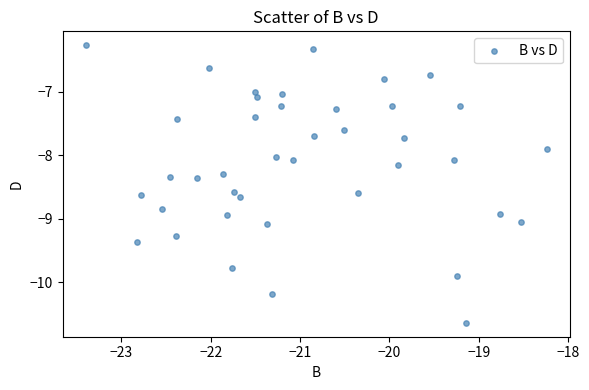

What is the range of Y values (max minus min)?

4.4